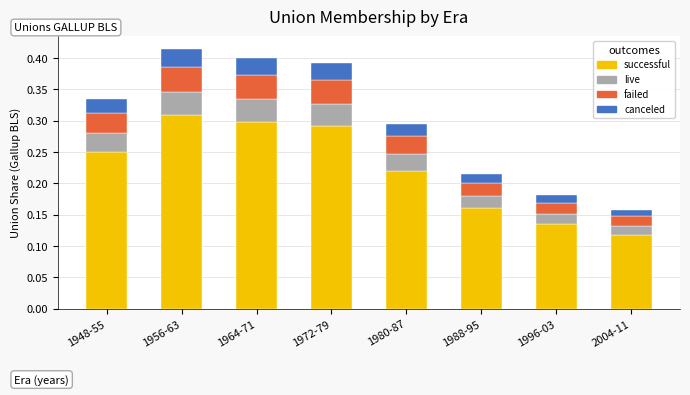

Which category has the highest value in the successful series?

1956-63